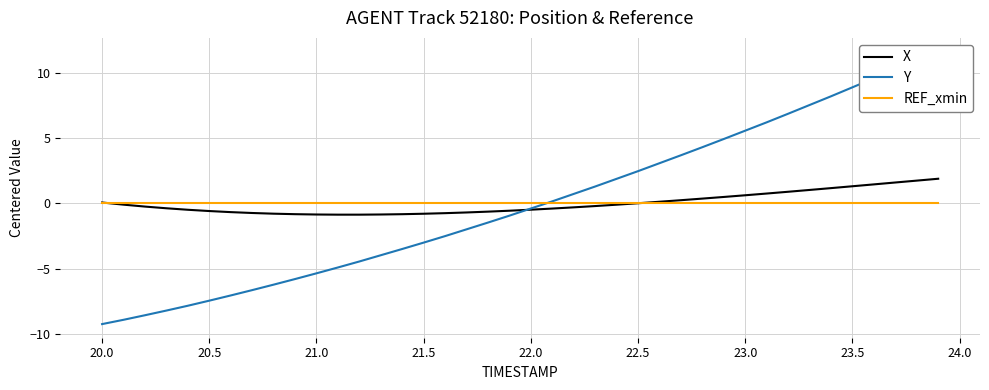

What is the difference between the maximum and minimum values in the Y series?

20.9